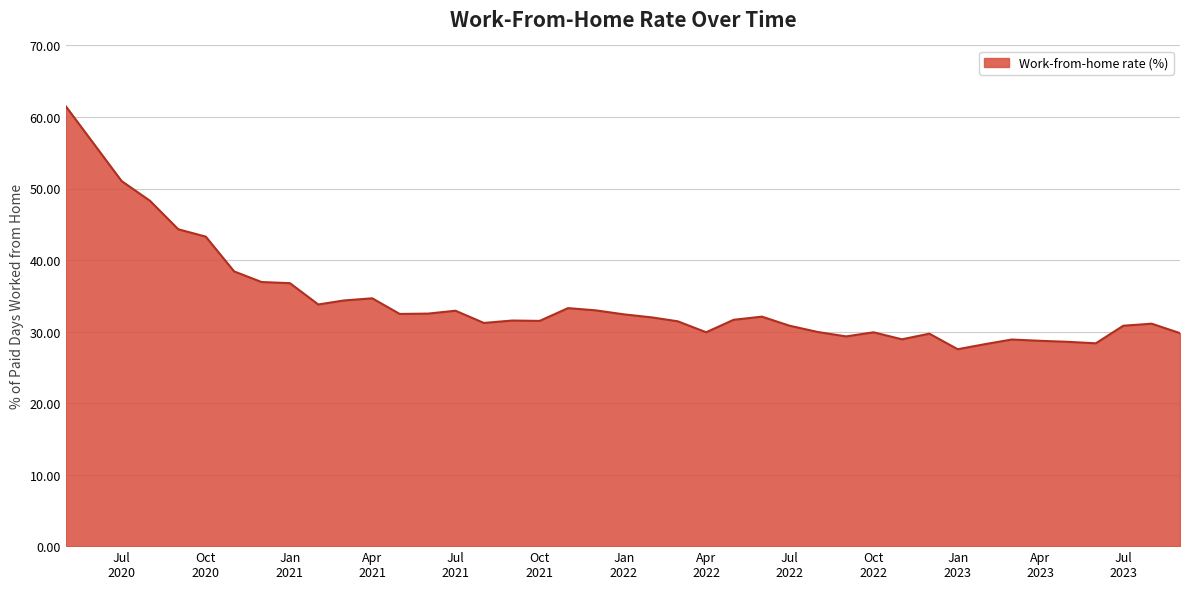

What is the maximum value shown in the chart?

61.5